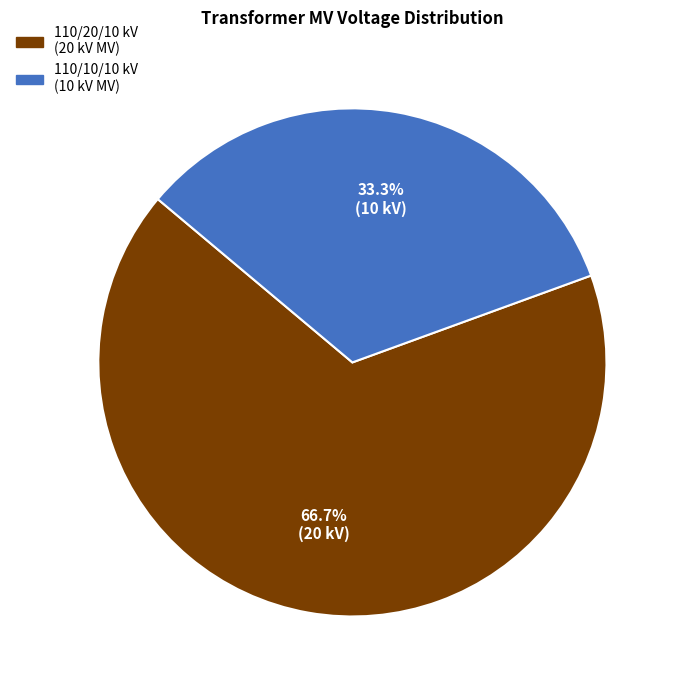

Is there any slice that represents more than half of the pie?

Yes